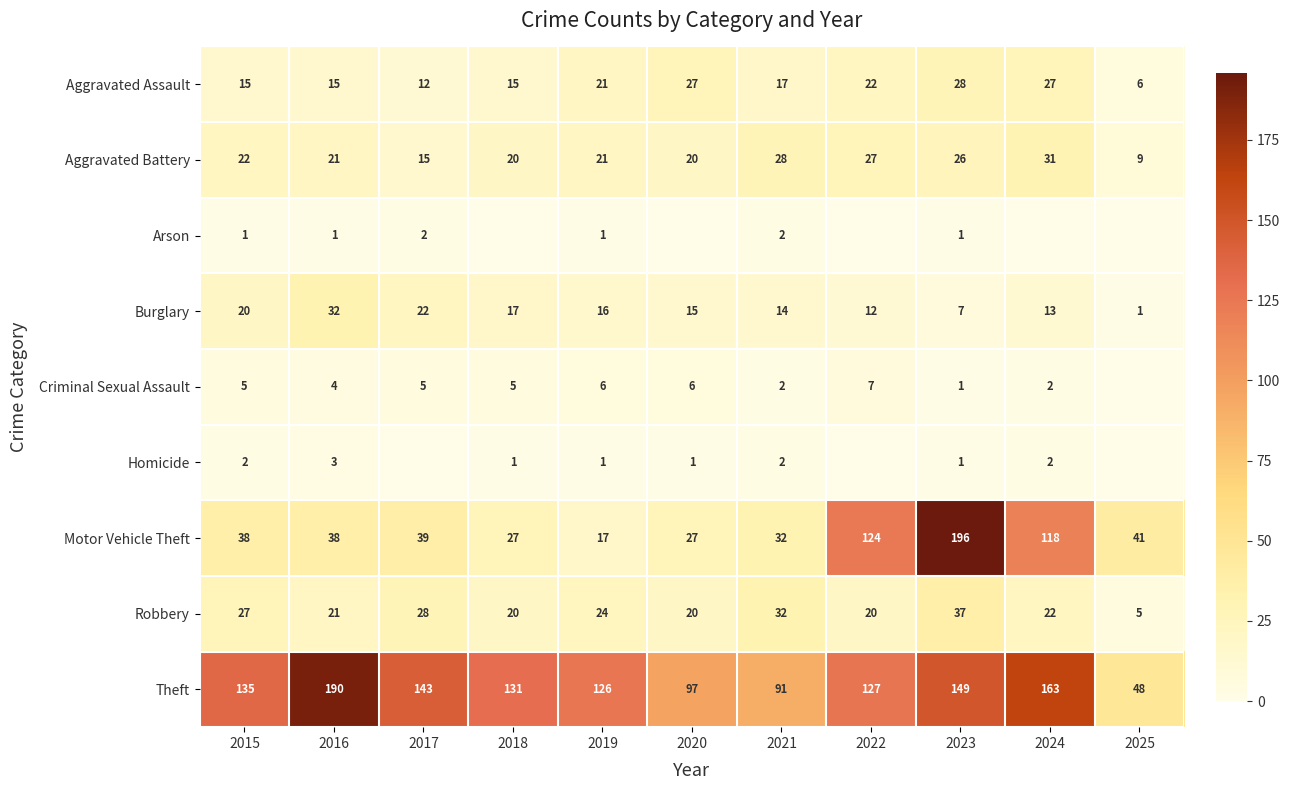

Is the value of Robbery at 2015 greater than the value of Burglary at 2018?

Yes